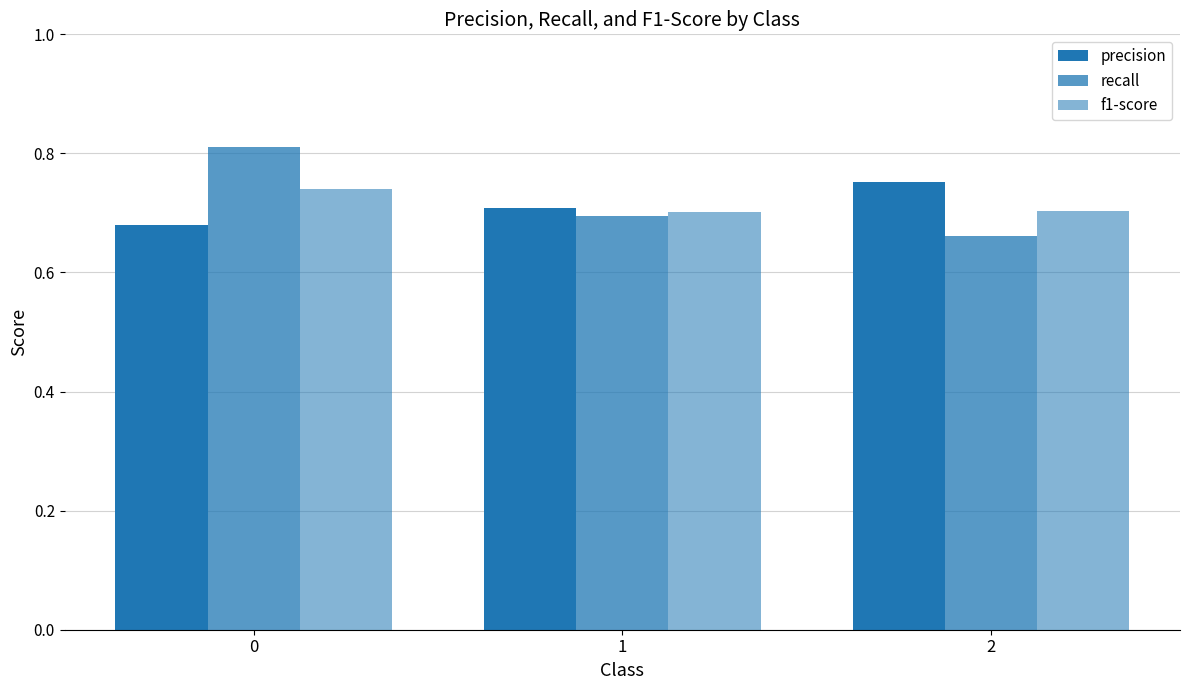

How many series are shown in this chart?

3